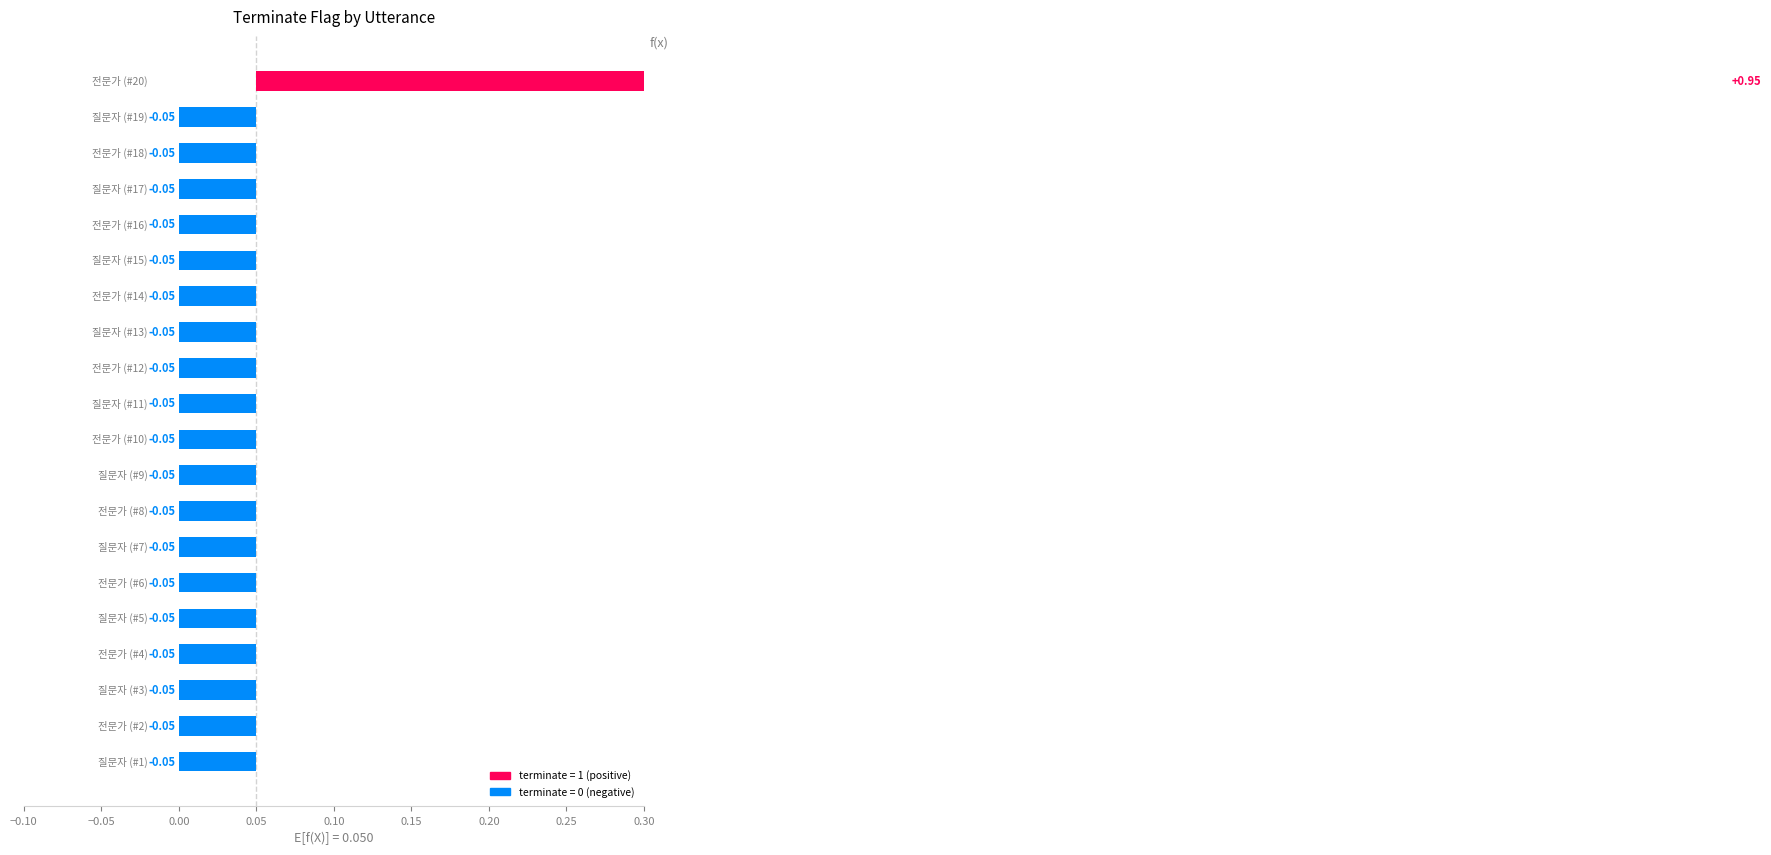

The value at 13 is 0. True or false?

True